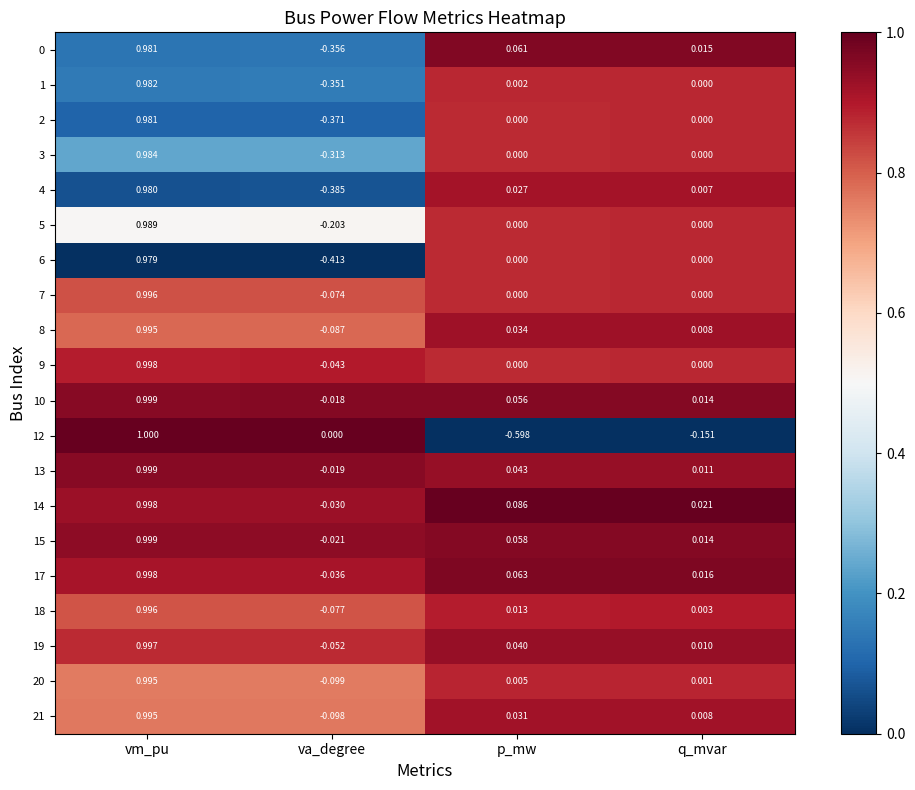

List the labels in order of 0 value, smallest first.

va_degree, q_mvar, p_mw, vm_pu